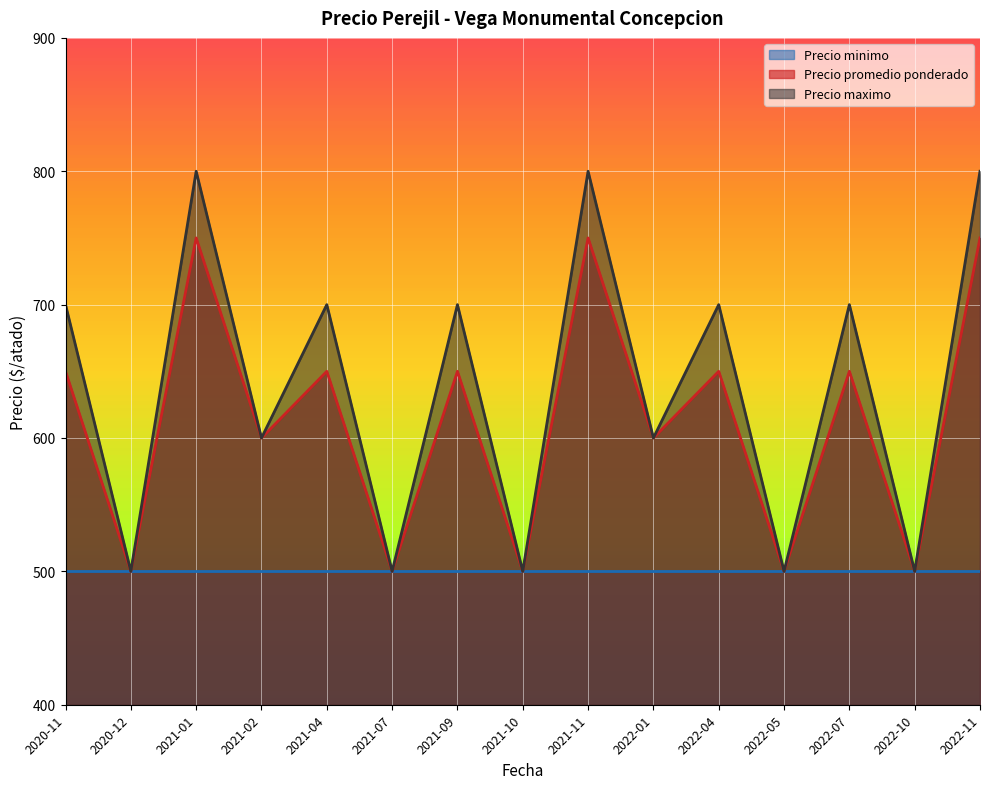

What is the smallest value displayed?

500